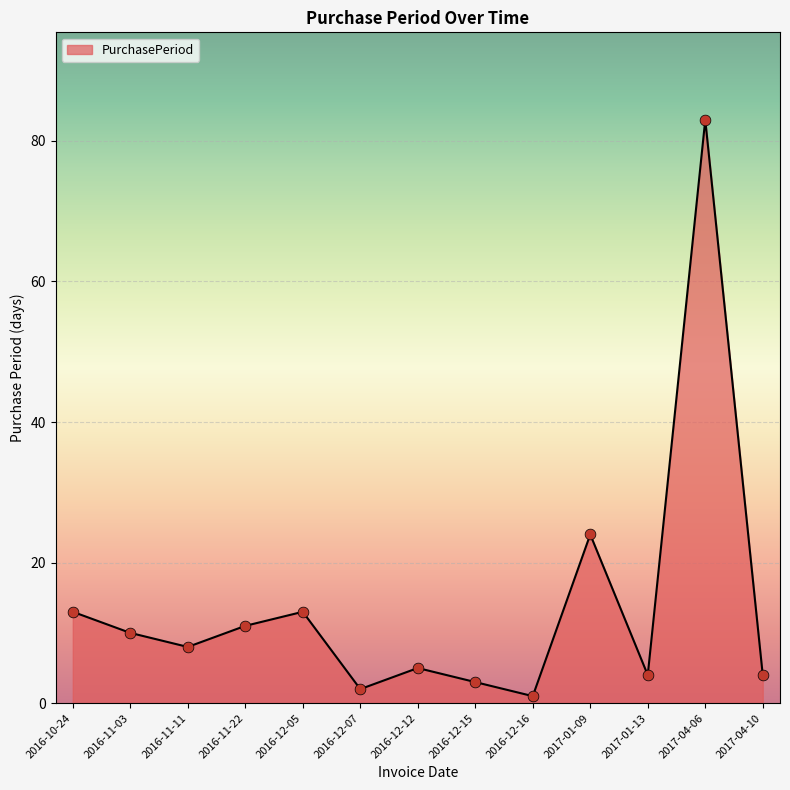

What is the change in value from 2016-12-05 to 2016-12-07?

-11